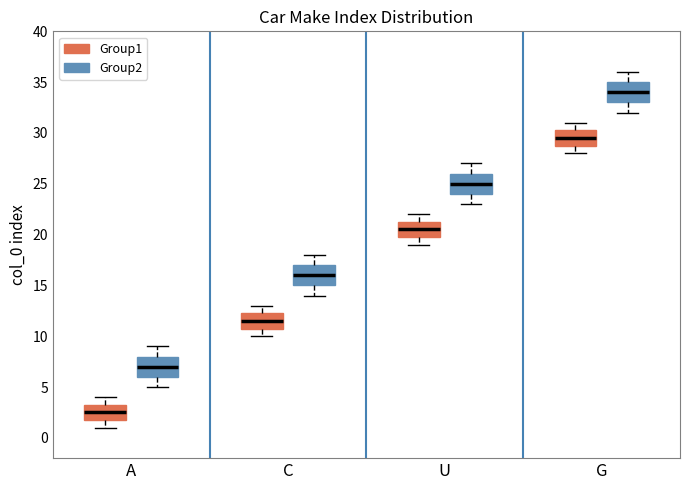

Which box's median line is the lowest?

A (Group1)